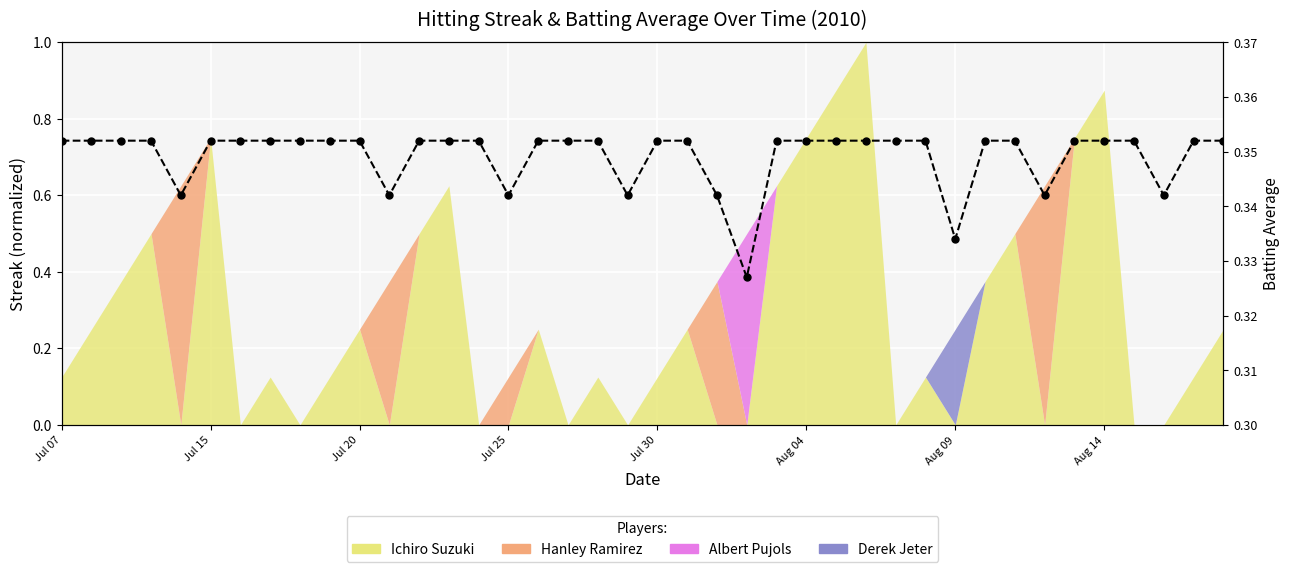

What is the smallest value displayed?

0.3